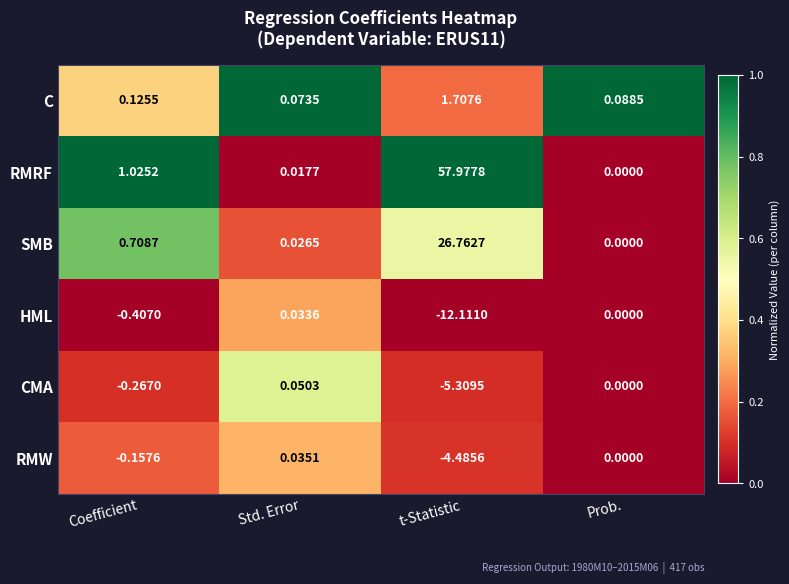

Where is CMA nearest to the value -2?

Coefficient